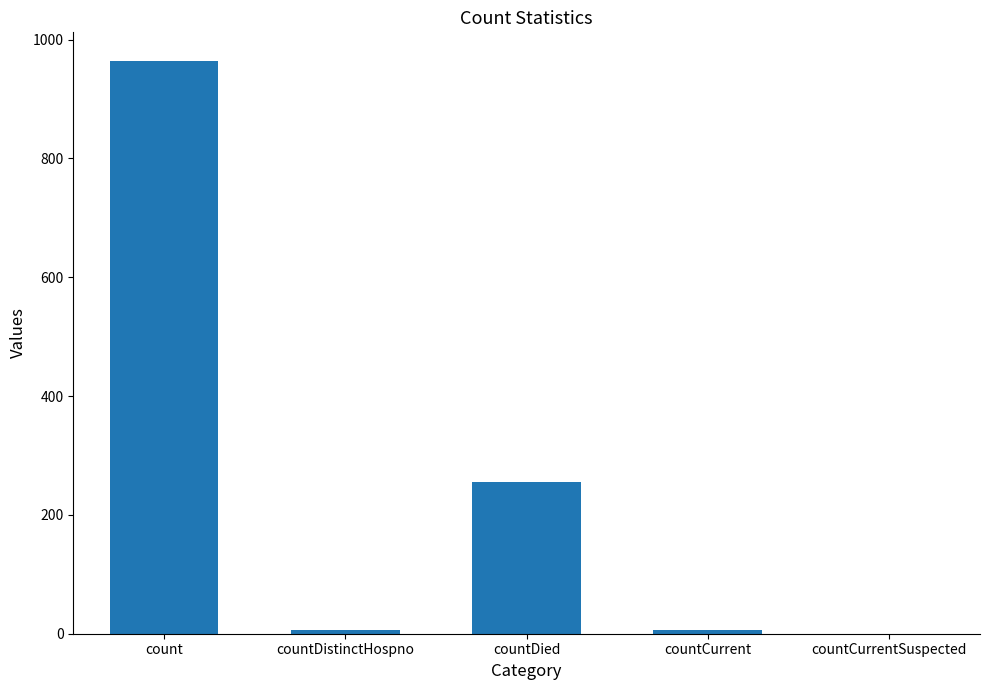

What value does the data have at count?

964